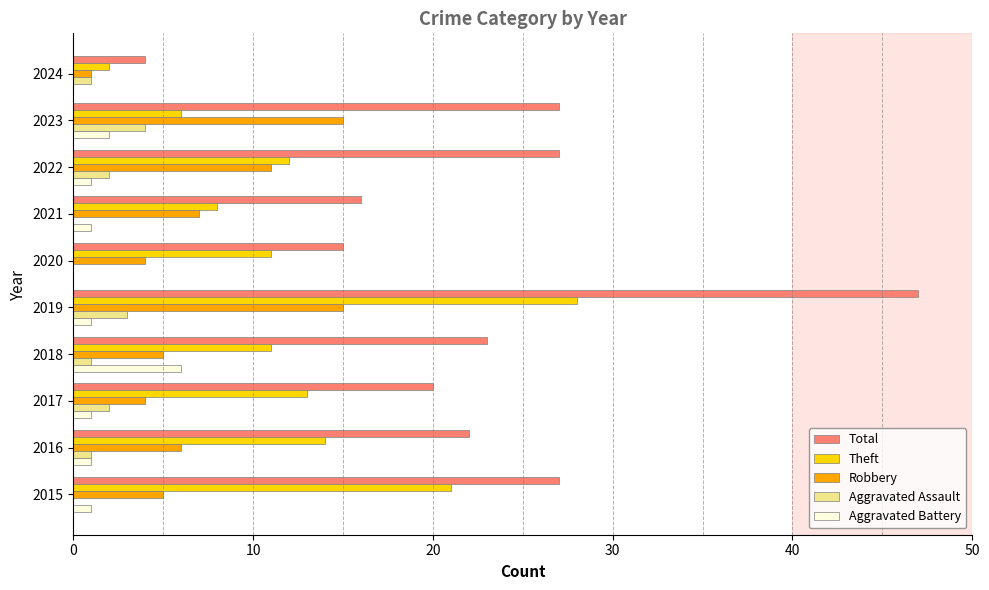

Which label corresponds to the largest value in the chart?

2019